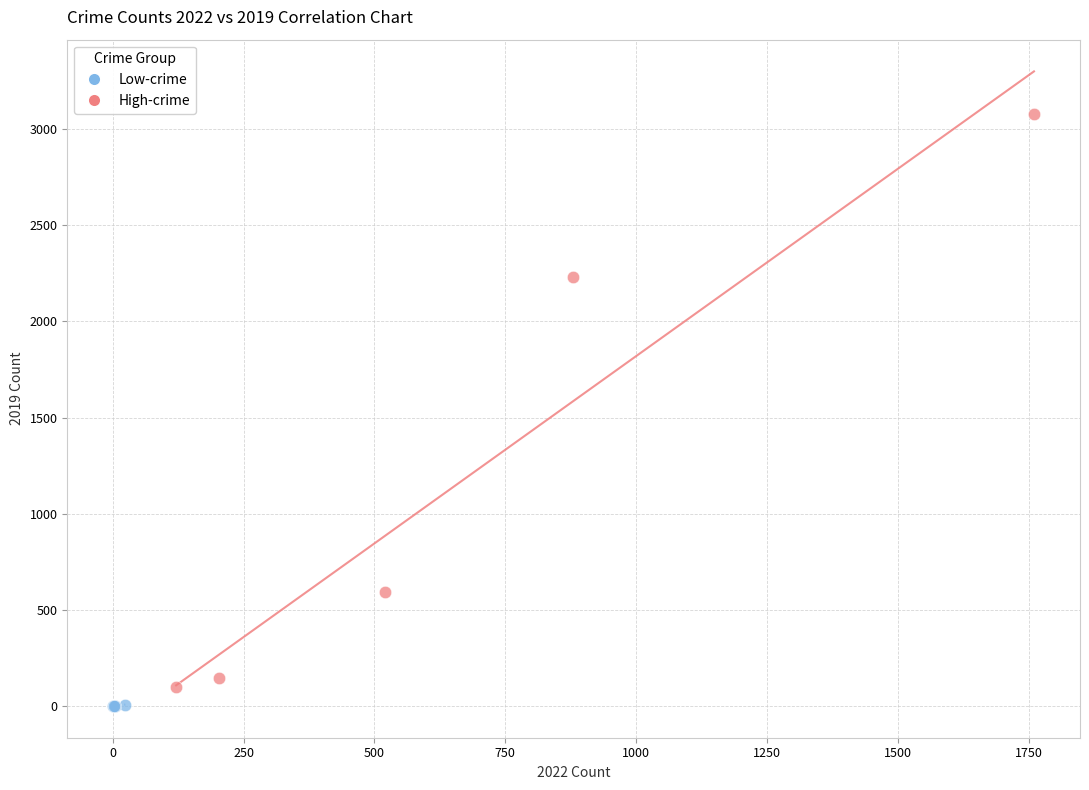

Which series has the widest spread of Y values?

High-crime